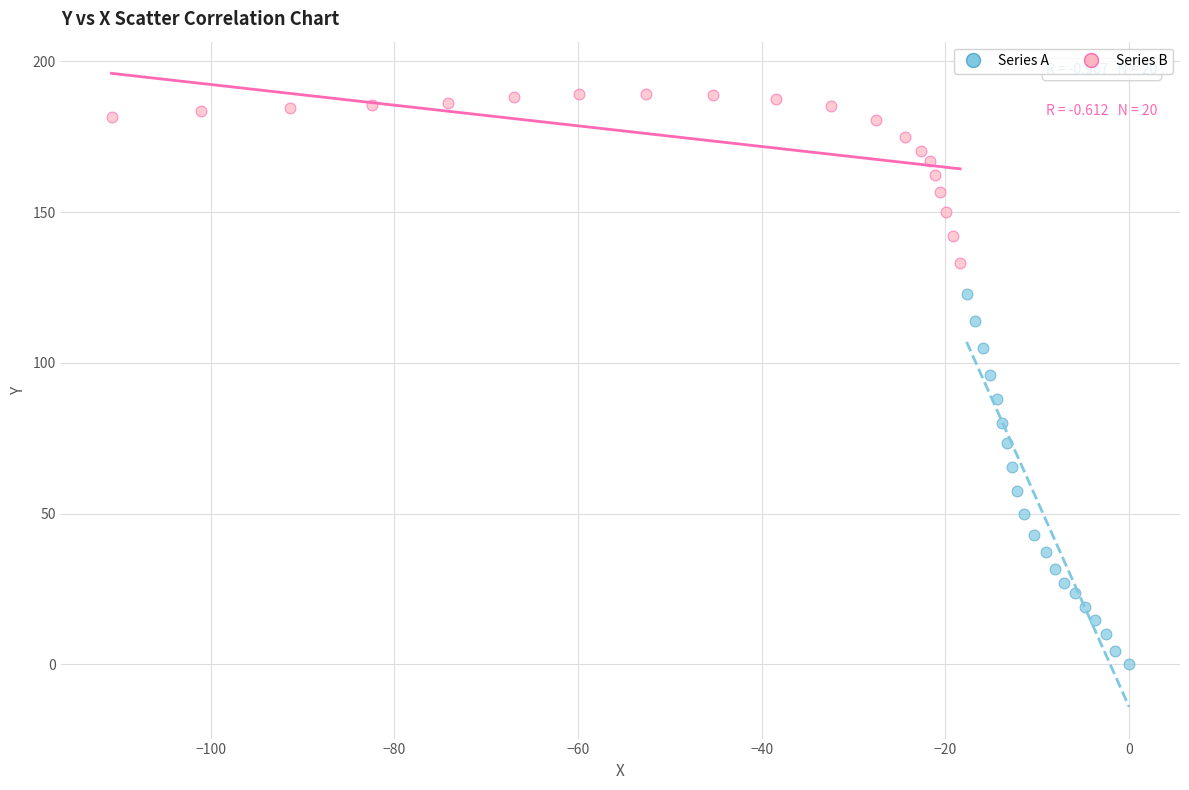

Which series has the largest Y range (max minus min)?

Series A